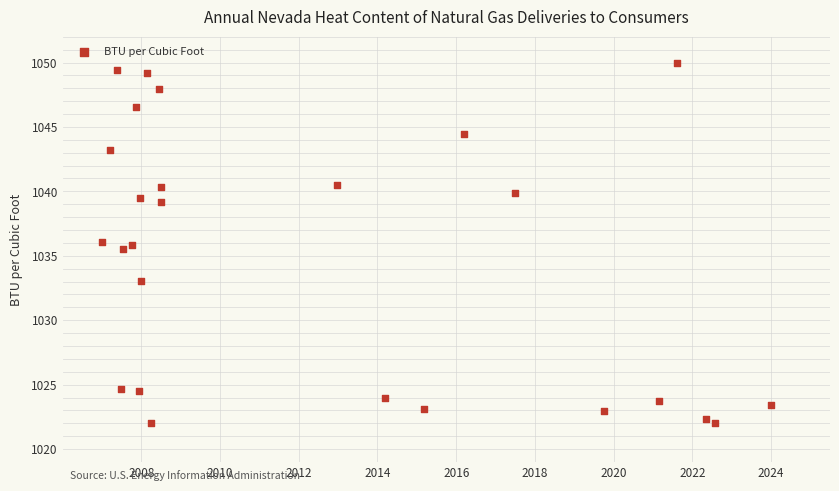

What is the range of X values (max minus min)?

17.0